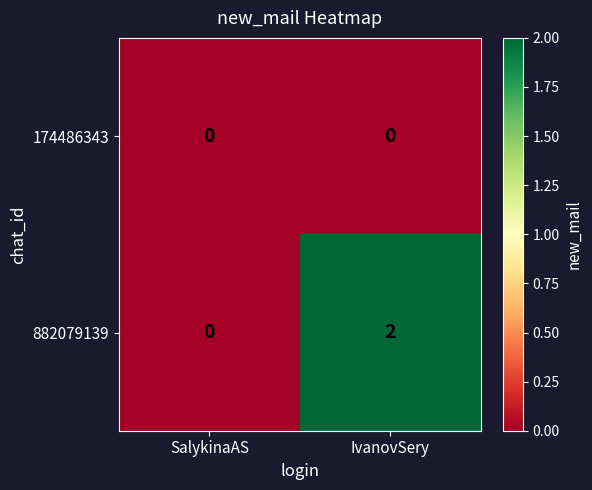

Rank the series at IvanovSery from highest to lowest value.

882079139, 174486343